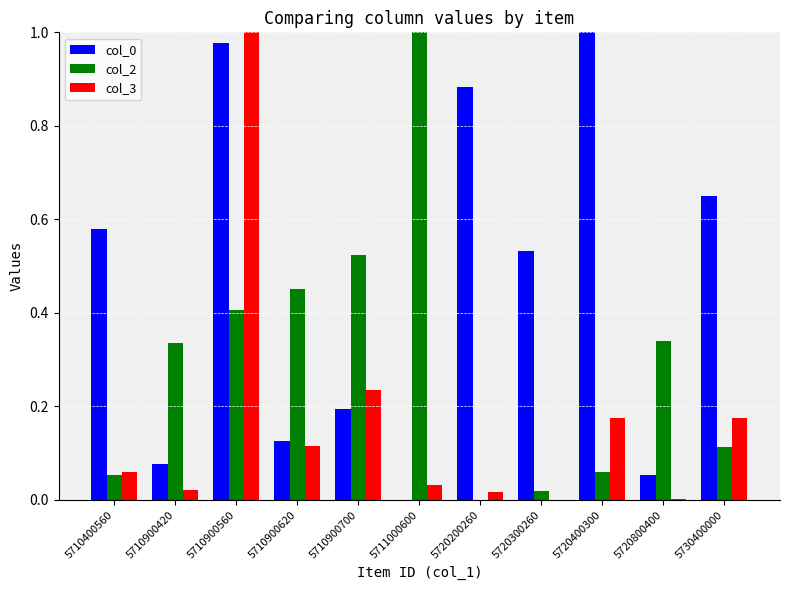

What is the sum of the col_2 values at 5710900420 and 5710900620?

0.8